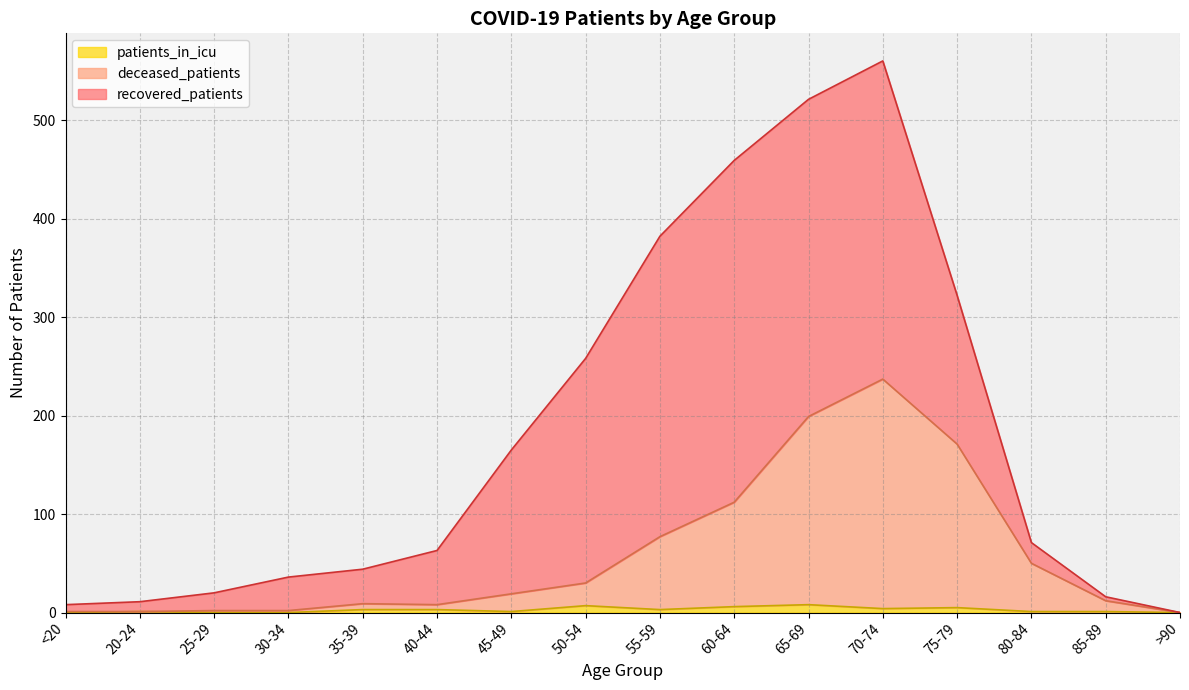

Is the value of patients_in_icu at 80-84 greater than the value of deceased_patients at 35-39?

No